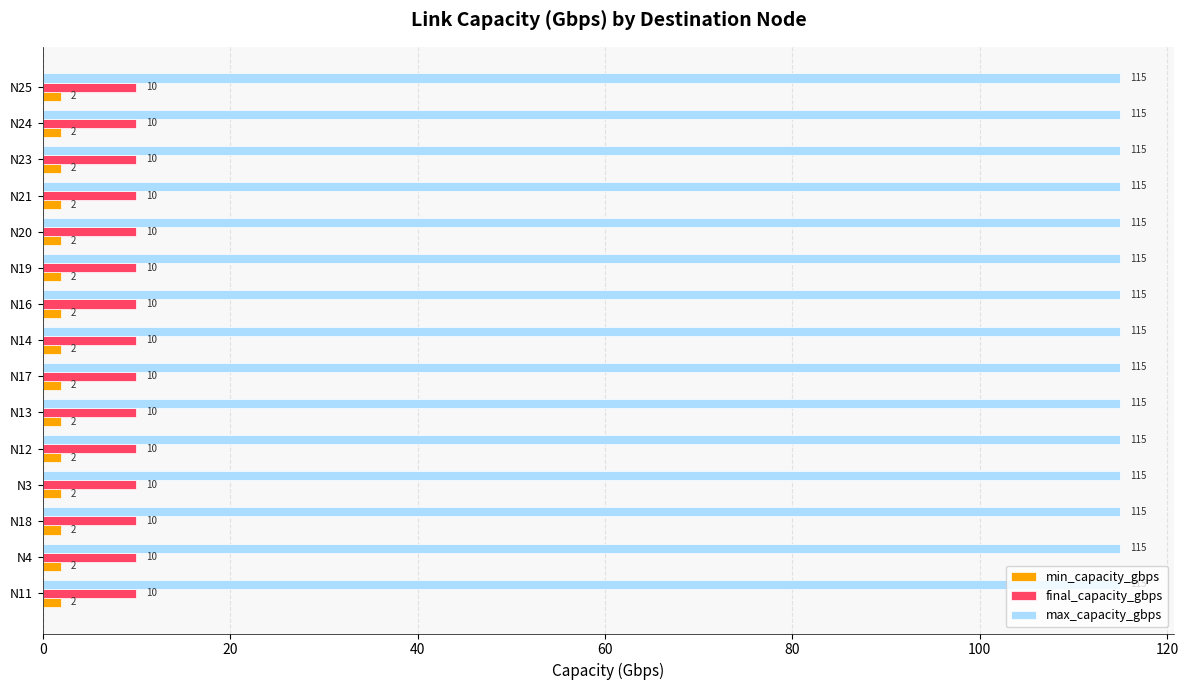

What is the greatest value displayed?

115